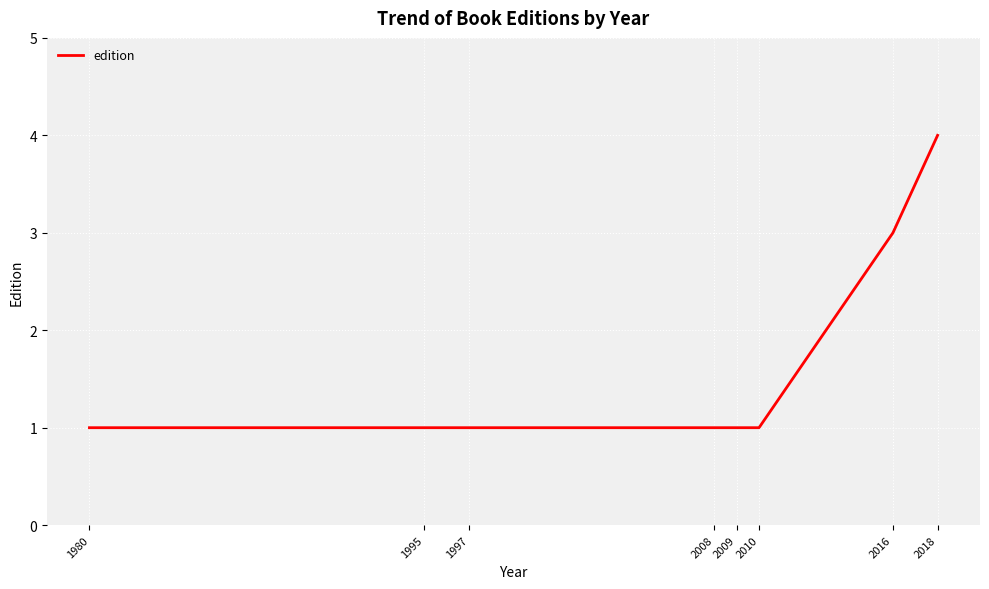

Reading right to left, extract all data points from this chart.

2018=4	2016=3	2010=1	2009=1	2008=1	1997=1	1995=1	1980=1